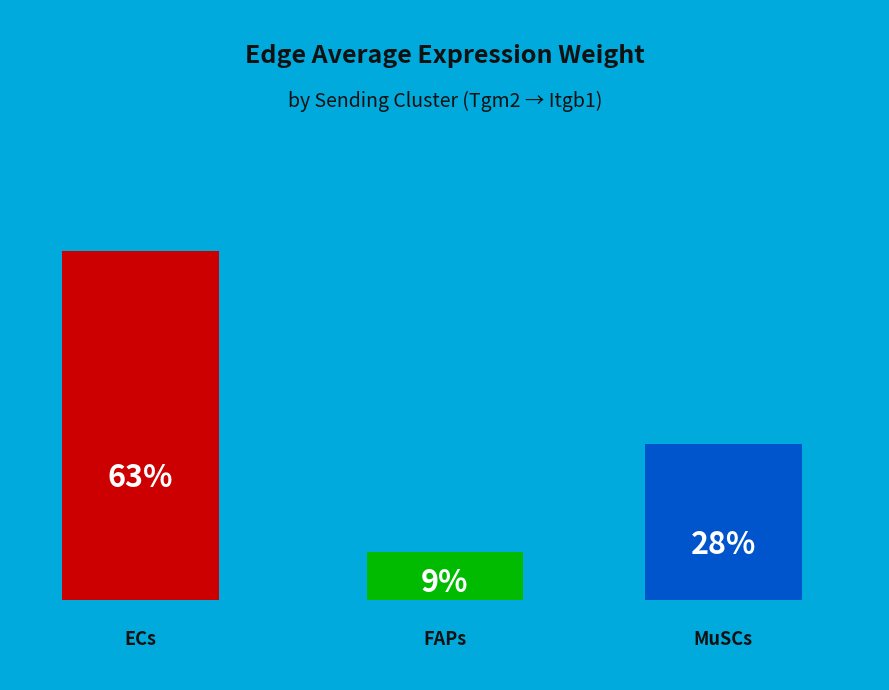

How many slices are in this pie chart?

3